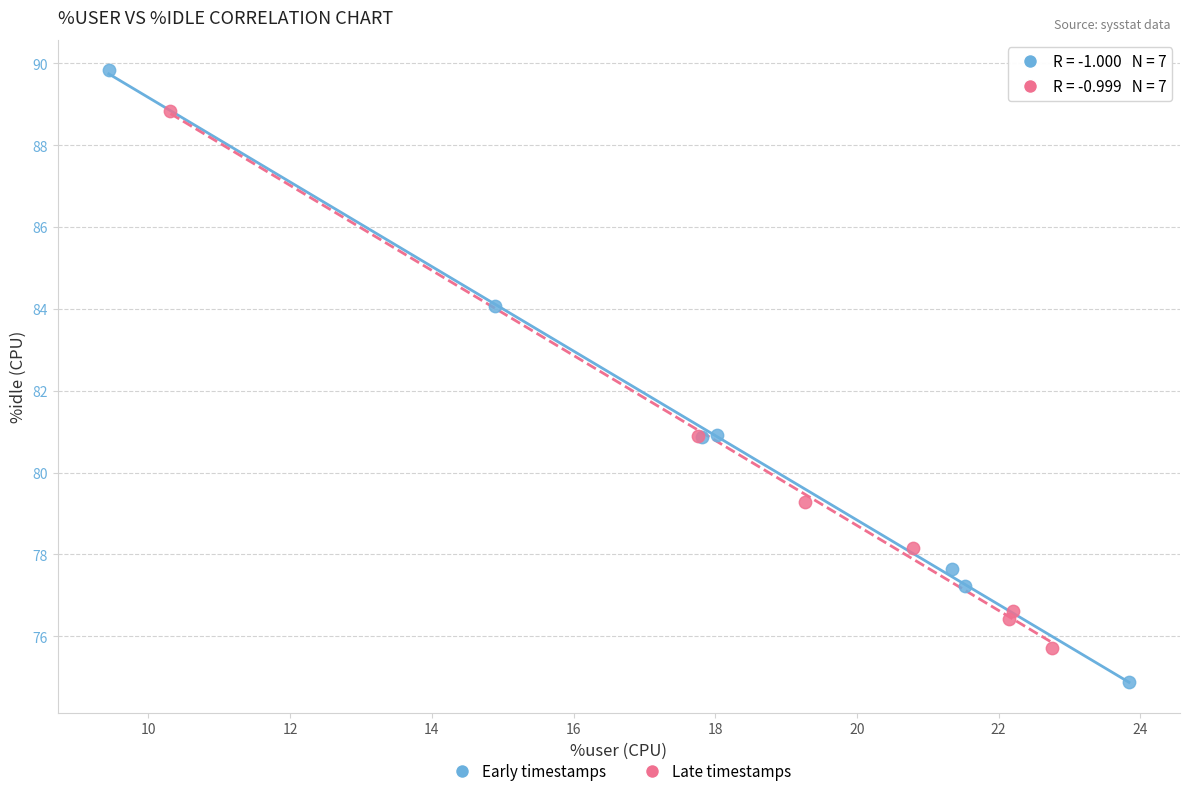

Which series contains the highest Y value?

Early timestamps